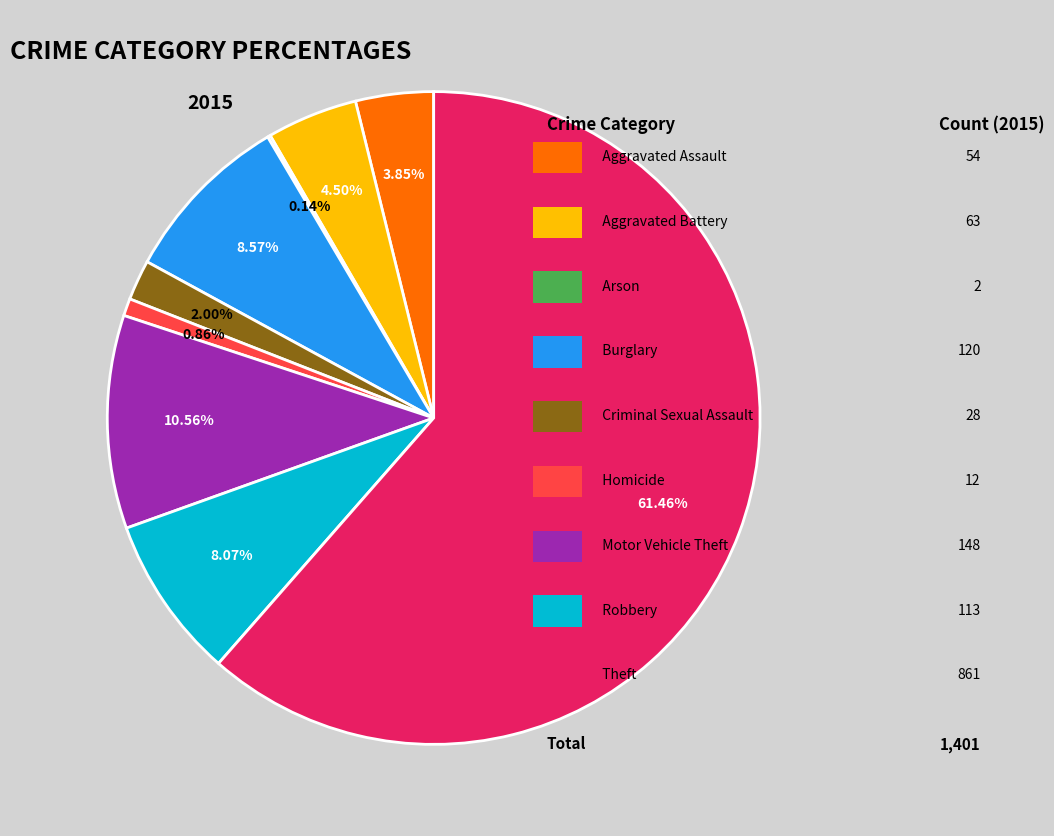

Is there any slice that represents more than half of the pie?

Yes